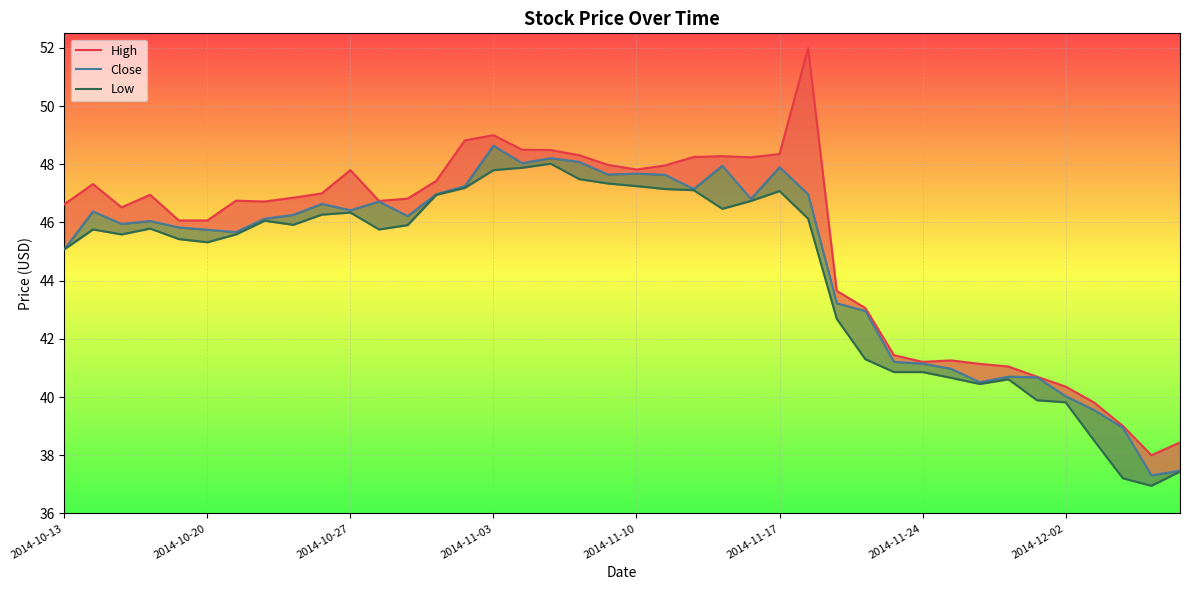

Is it true that Low equals 40.7 at 31?

True